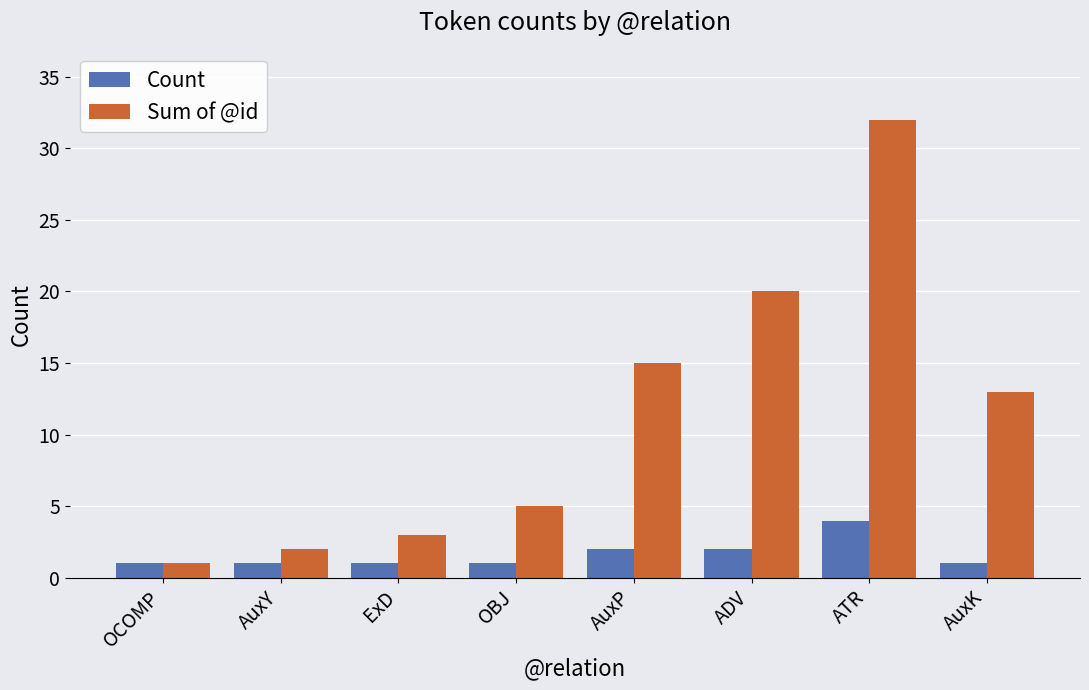

Count the number of categories in the chart.

8